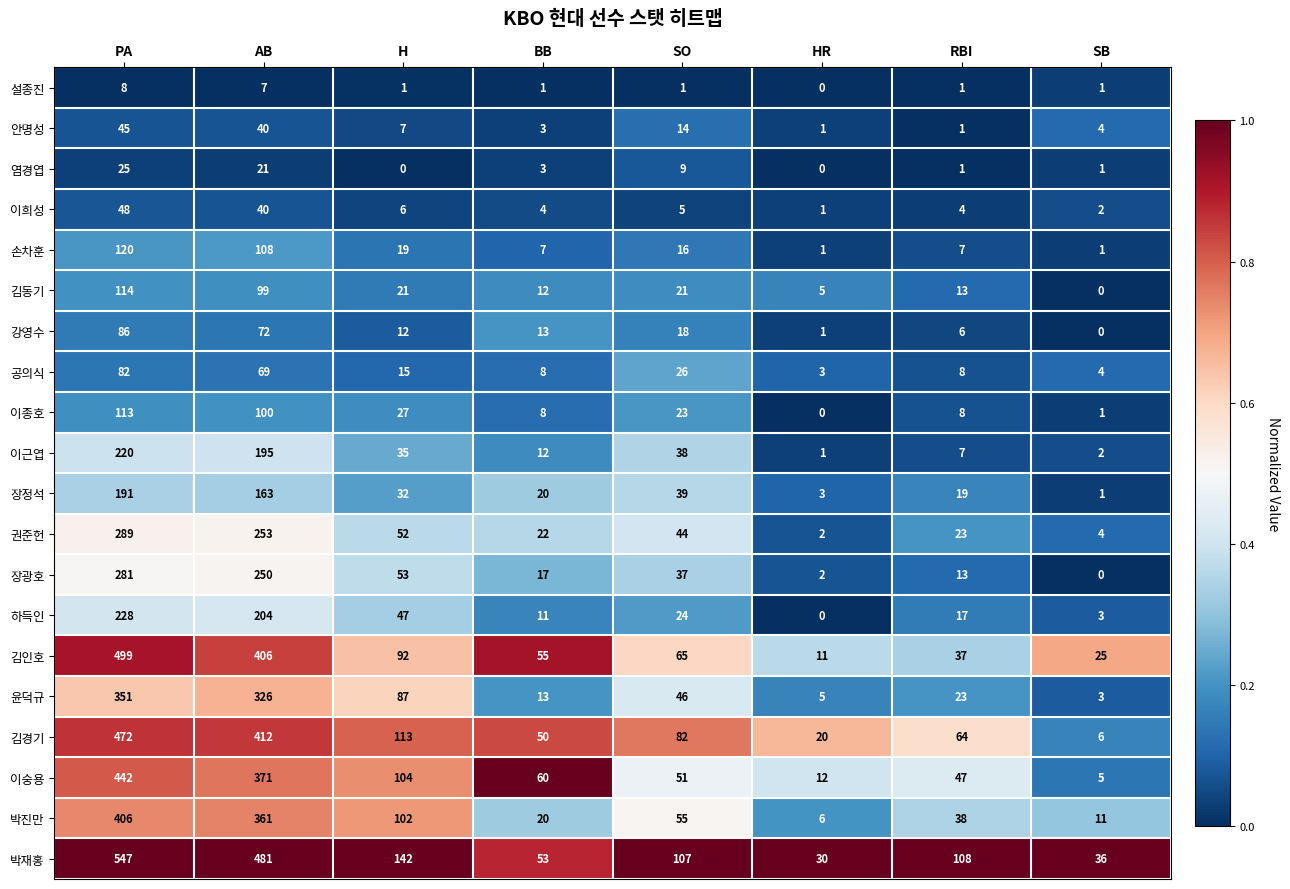

At which category is the sum across all series the highest?

PA